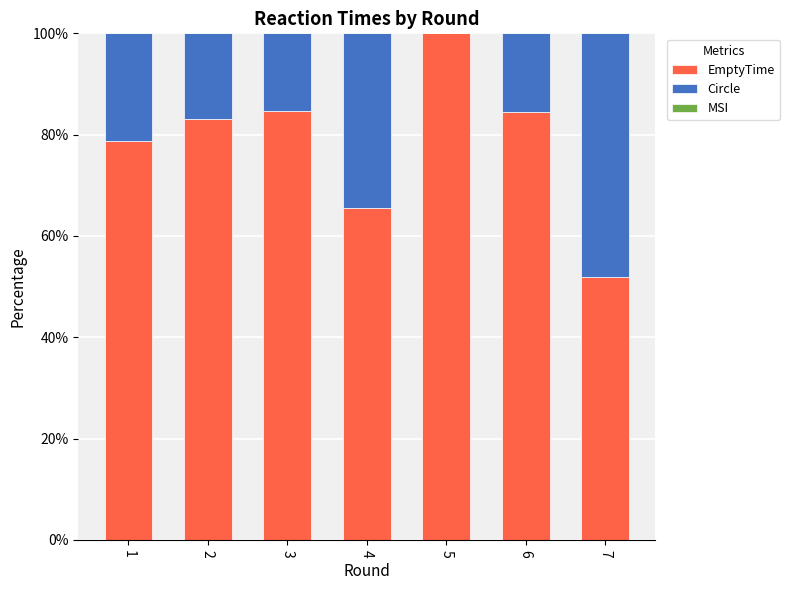

What is the maximum value for EmptyTime?

100.0